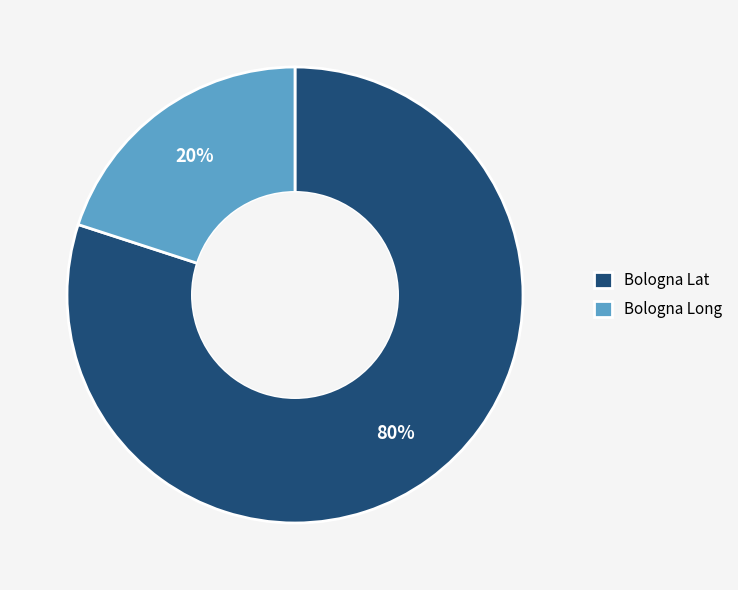

Which category has the biggest portion of the pie?

Bologna Lat